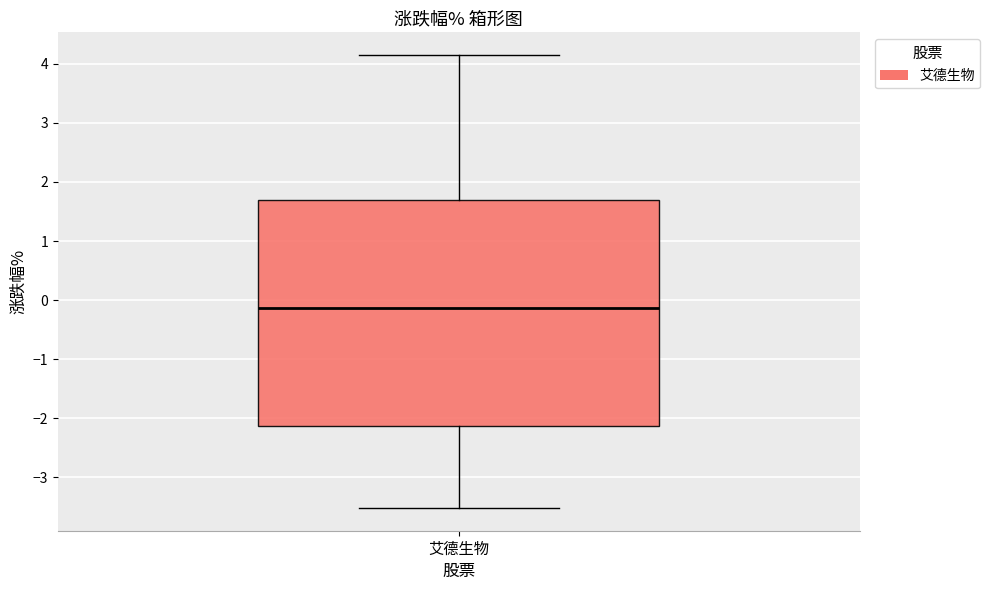

Transcribe this box plot: give where the median line is, the range the box spans, and where the two whiskers end, as read against the y-axis. The values are not printed on the chart, so give them approximately, as read against the axis.

median -0.1, box -2.1 to 1.7, whiskers -3.5 to 4.2